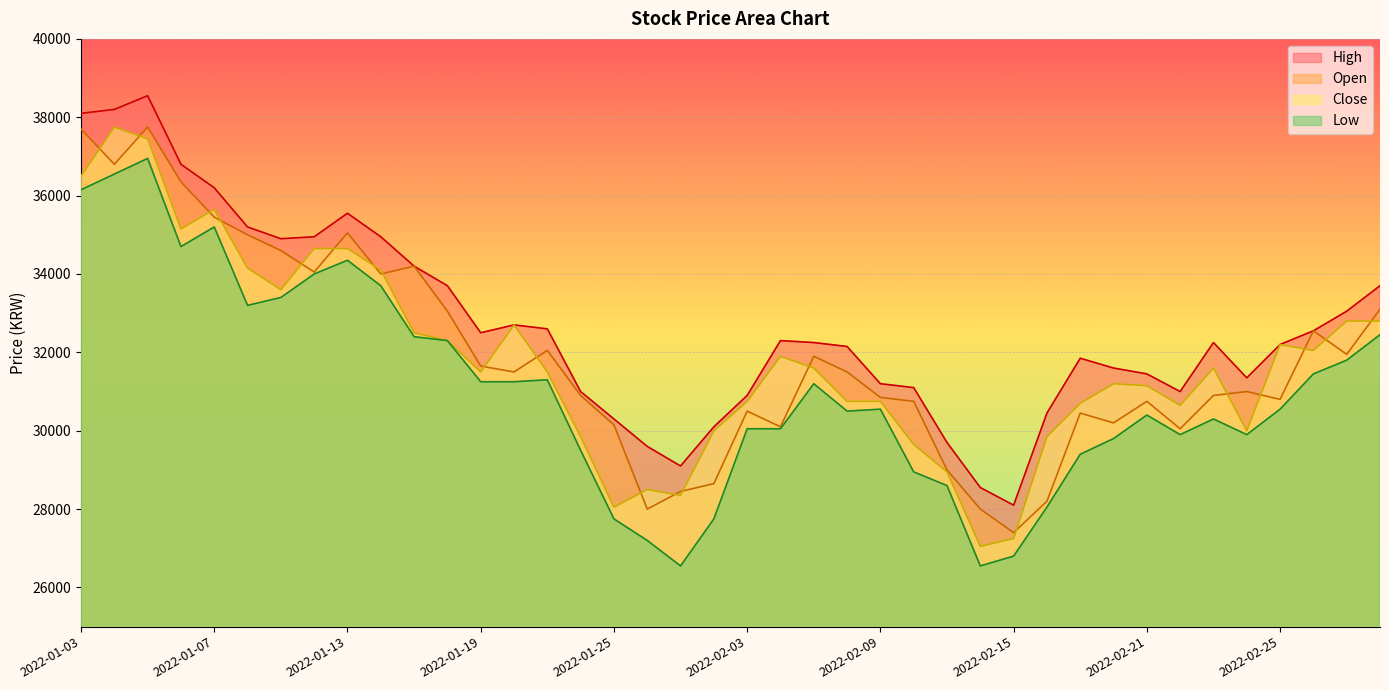

Which series has the widest spread of values?

Close